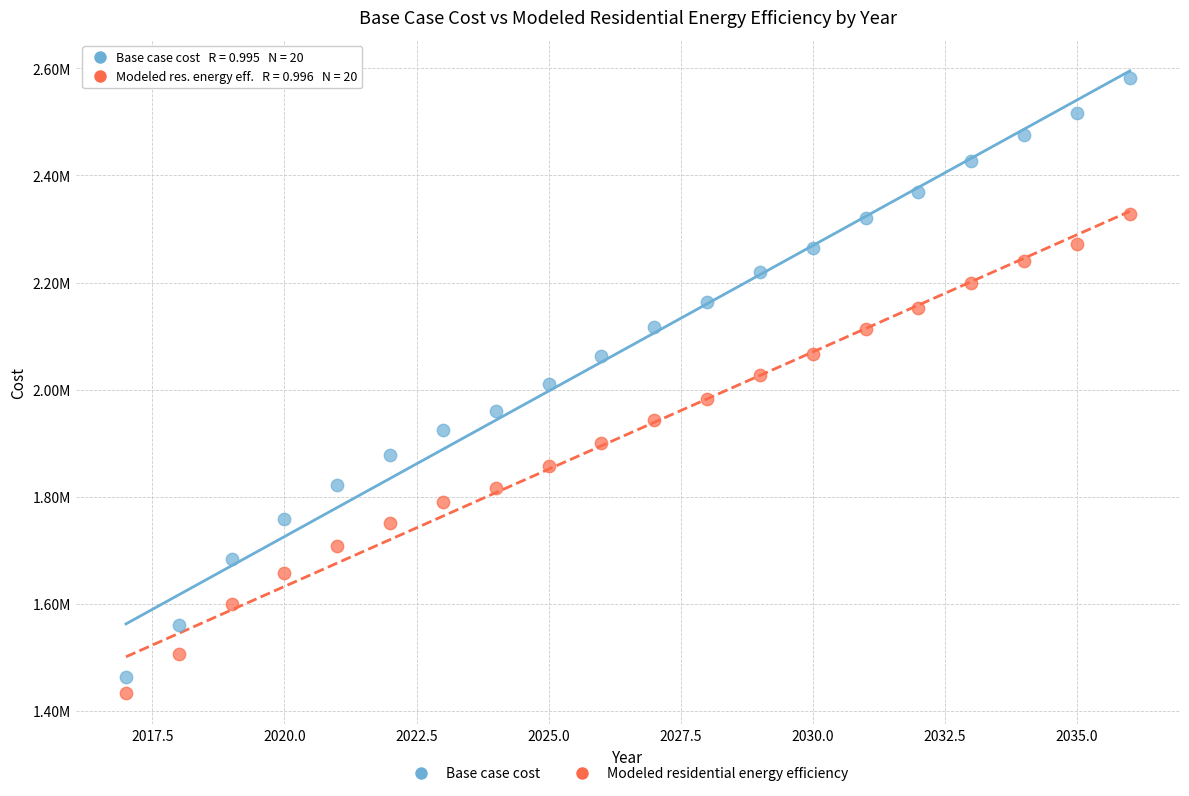

What are all the series names shown in the legend?

Base case cost, Modeled residential energy efficiency